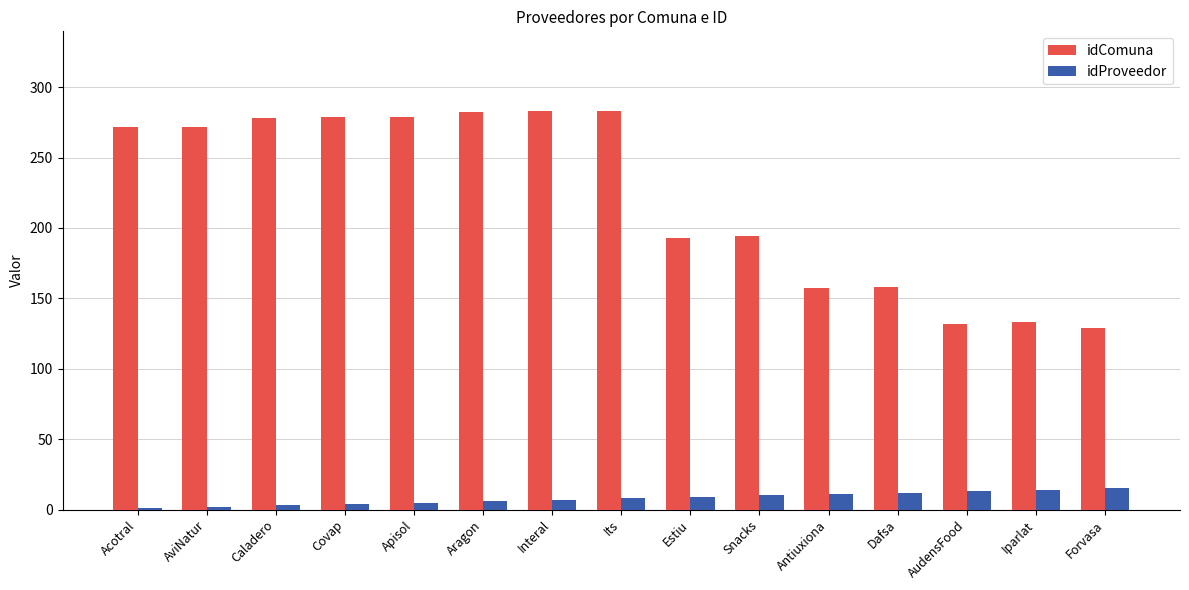

The value of idComuna at Dafsa is 57. True or false?

False